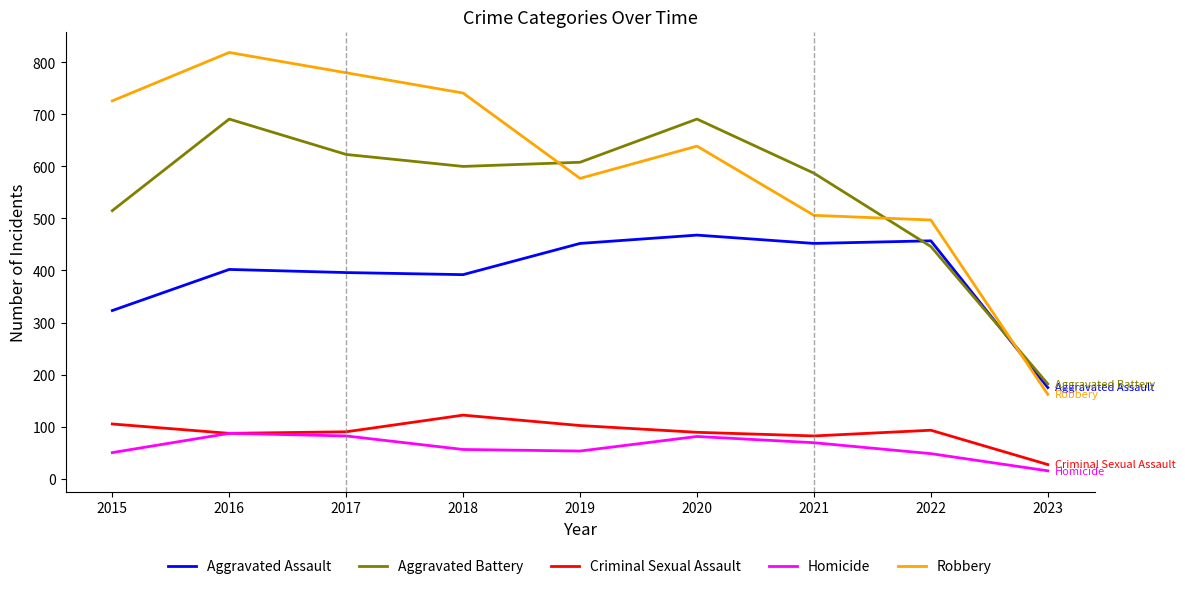

How many interior local valleys does the Homicide series have?

1